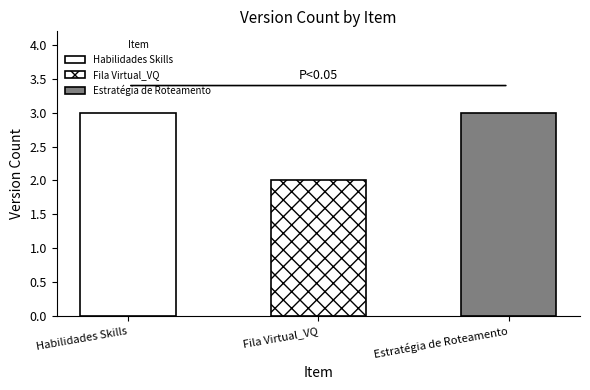

True or false: the data shows 2 at Fila Virtual_VQ.

True